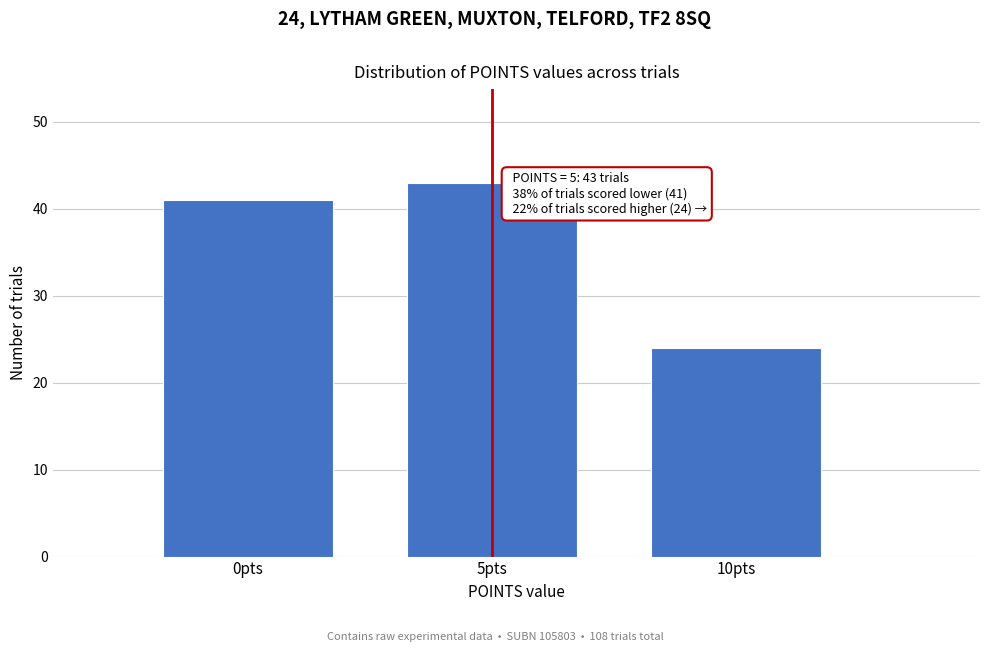

Reading left to right, list all the values displayed in this chart.

41	43	24